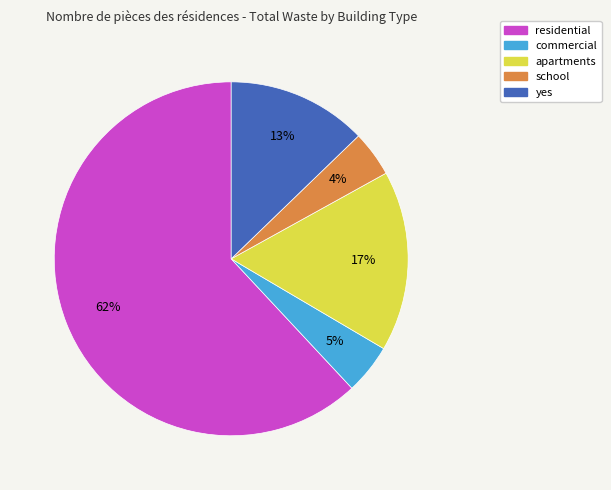

Is it true that school is 4% of the pie?

True